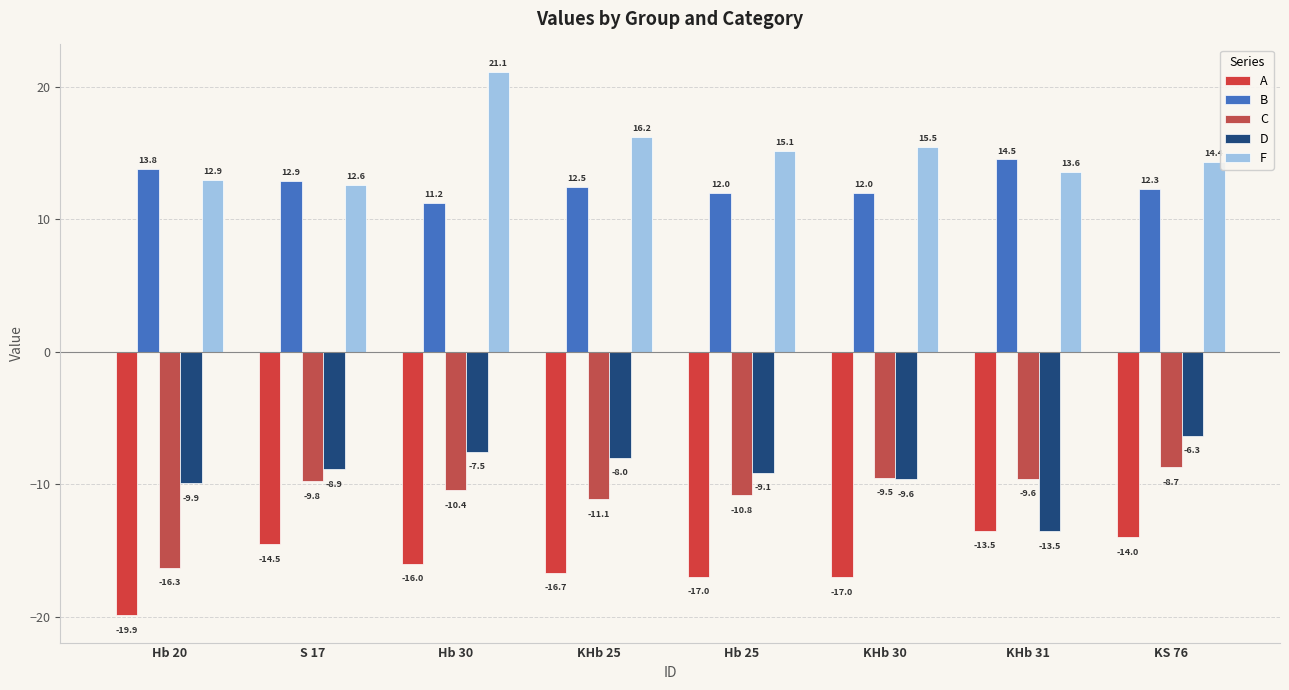

What is the highest value of the D series?

-6.3